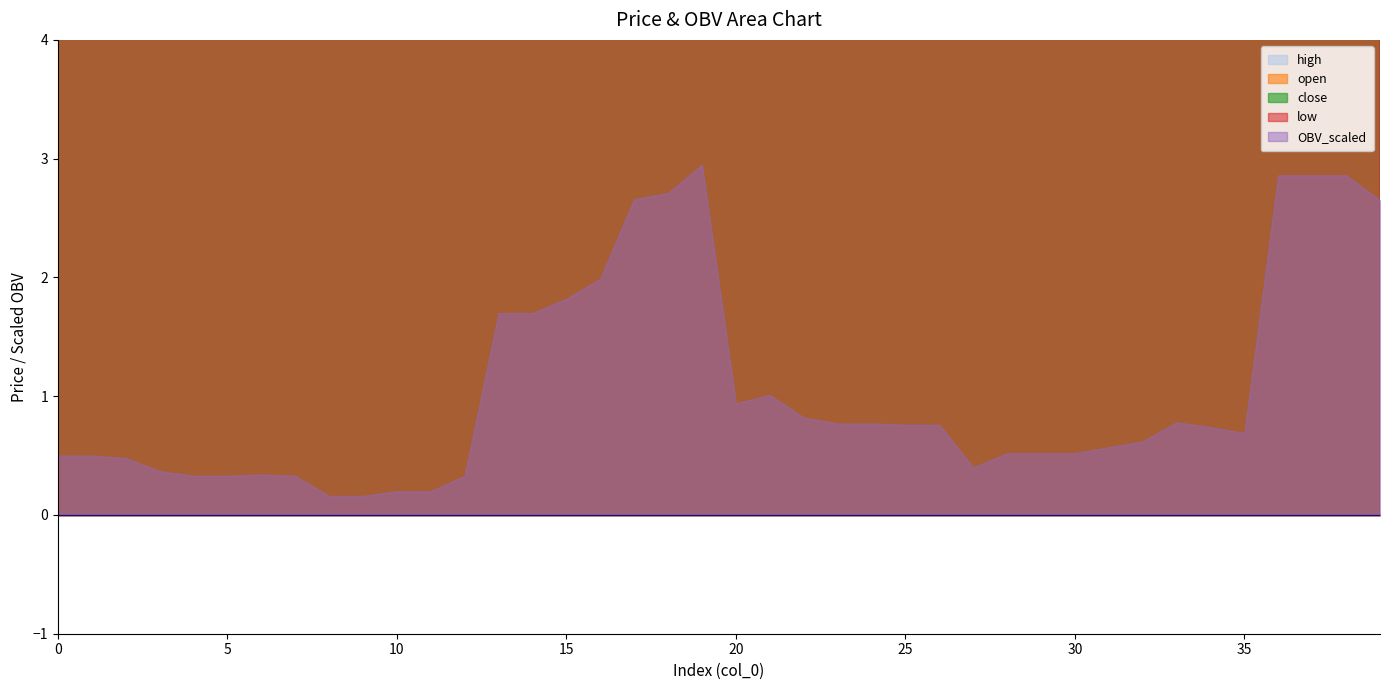

Which category has the highest value across all series?

36